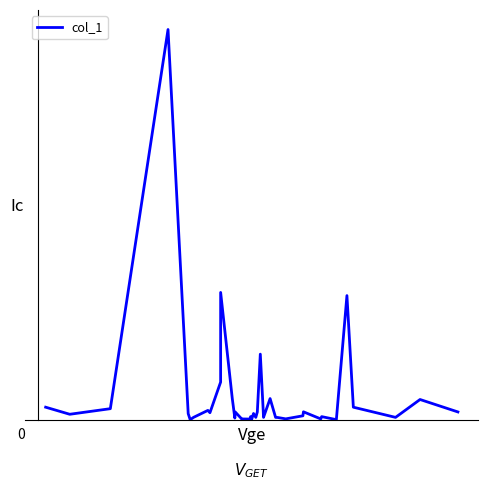

Does the chart display data point markers on the line(s)?

No